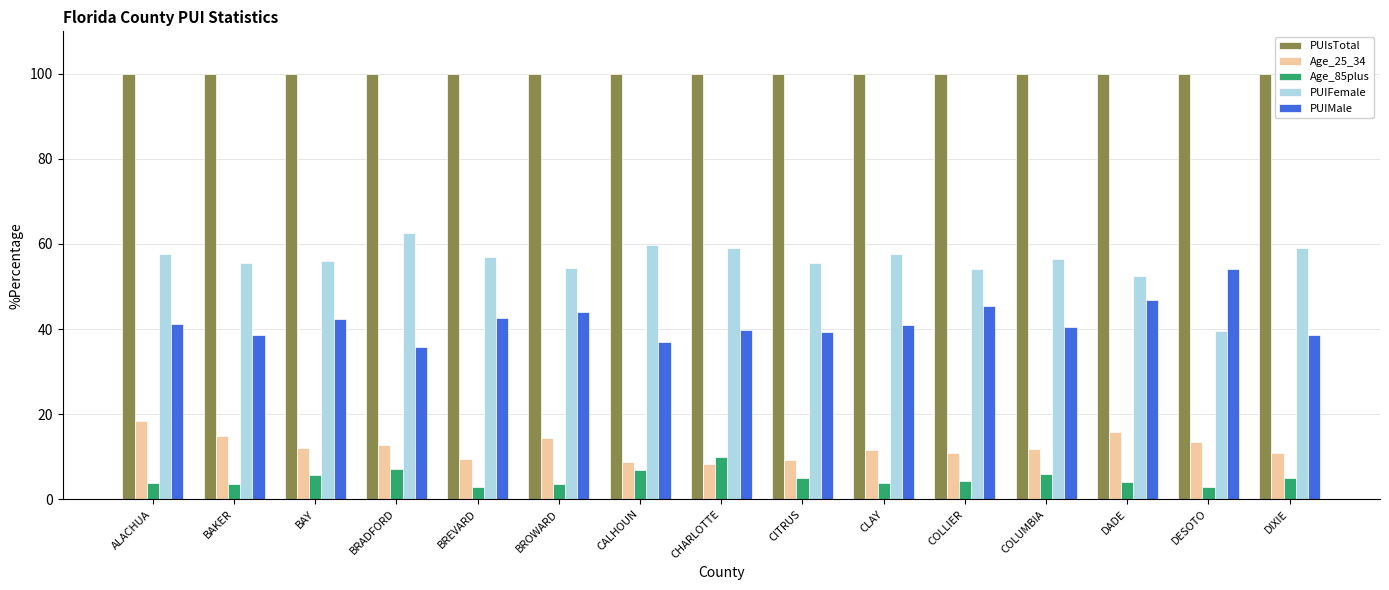

At which label does Age_85plus reach its peak?

CHARLOTTE